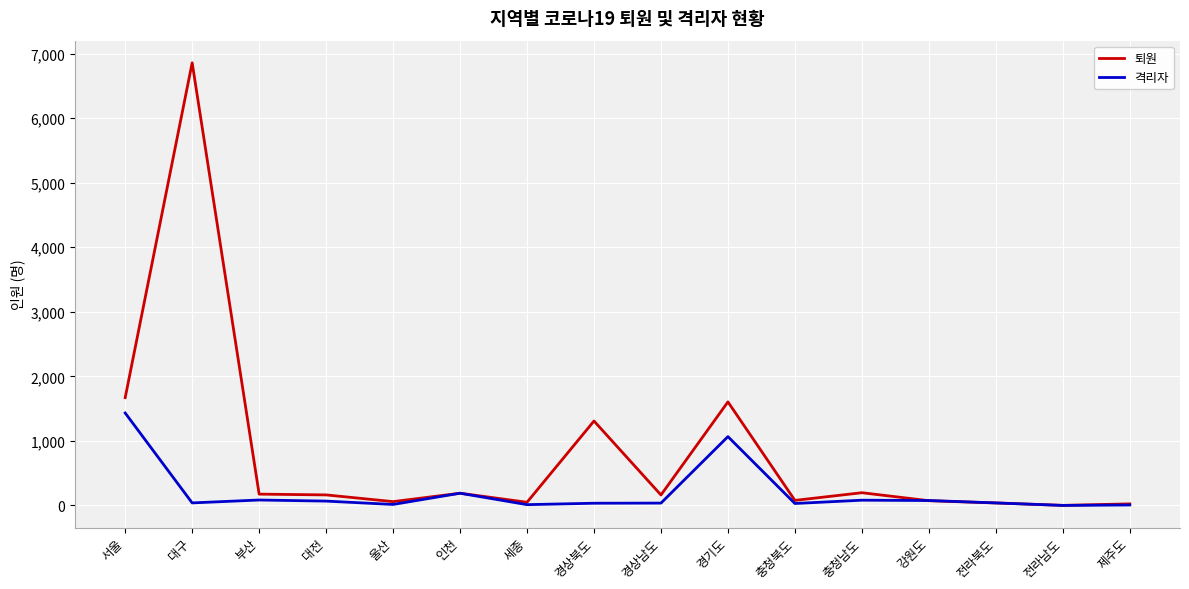

Which category has the highest value in the 퇴원 series?

대구